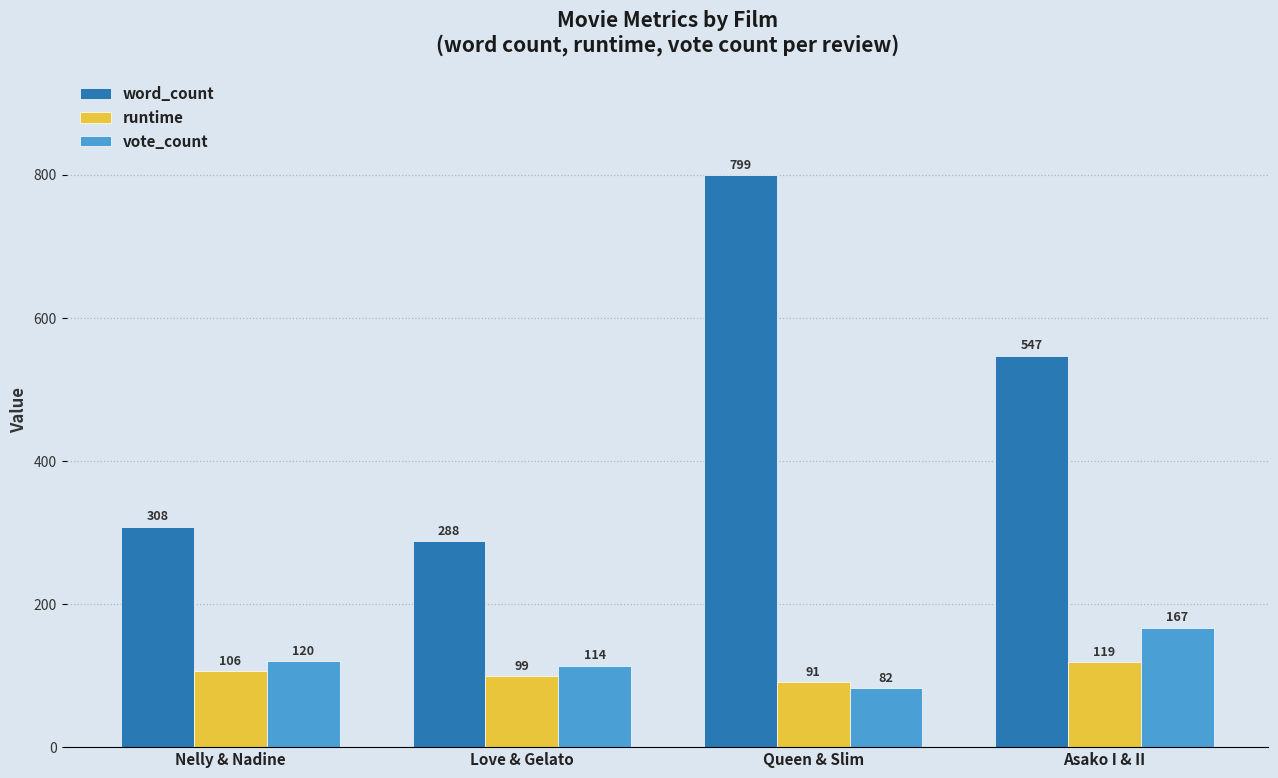

What is the value of the runtime bar at the 4th from the left?

119